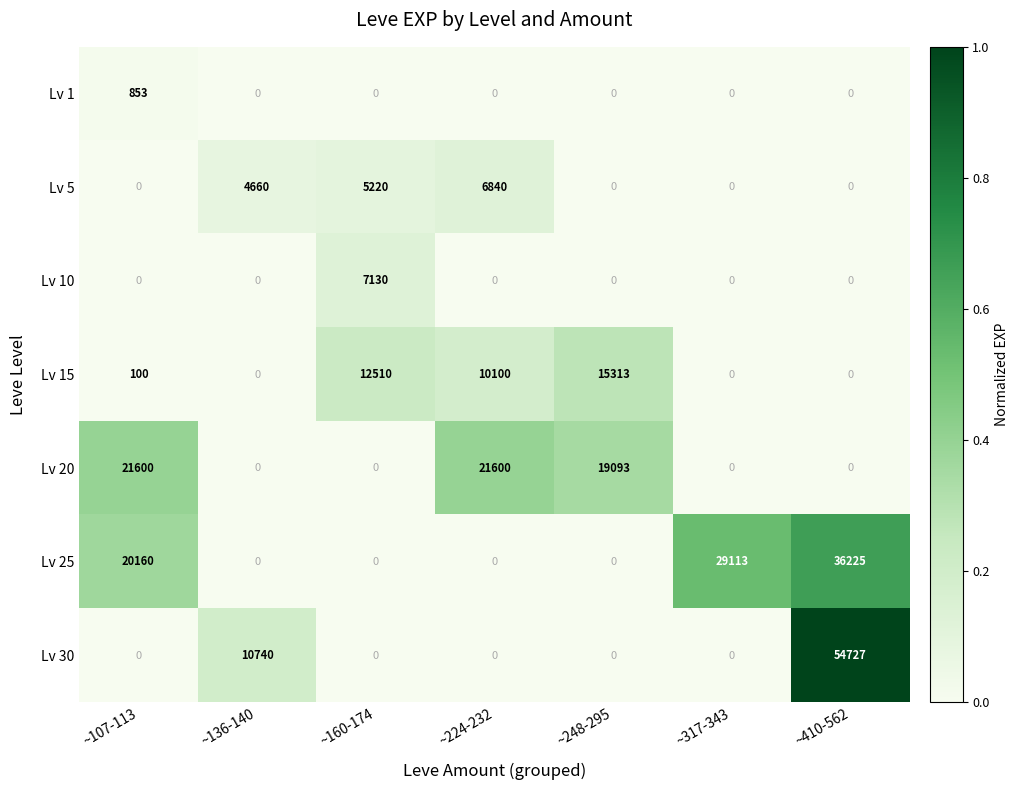

Is the value of Lv 1 at ~107-113 greater than the value of Lv 30 at ~107-113?

Yes